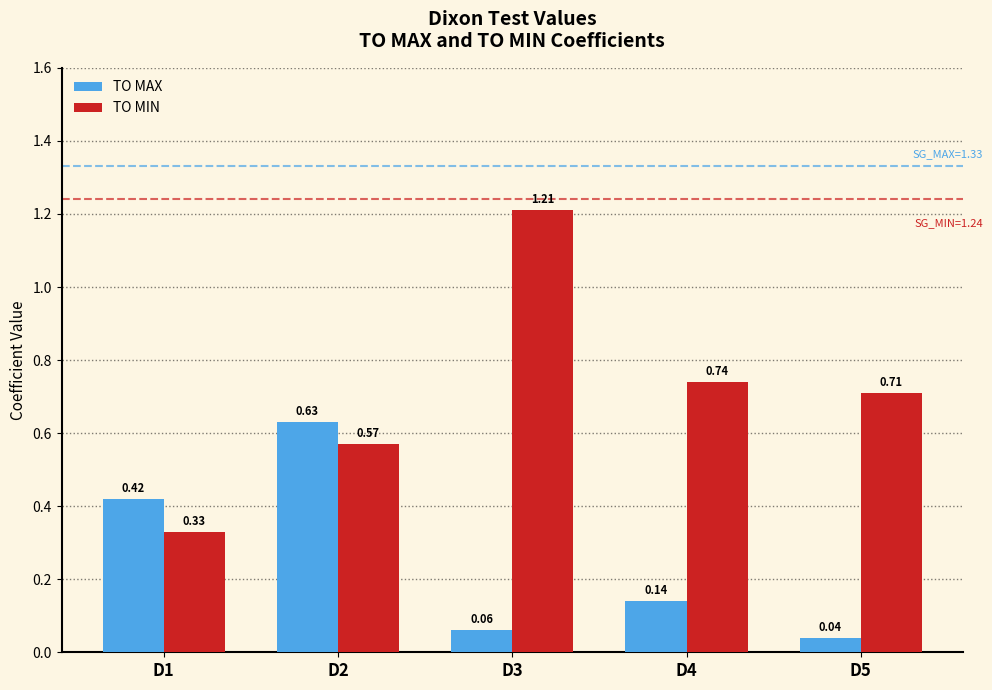

At D1, list the series in order from largest to smallest.

TO MAX, TO MIN